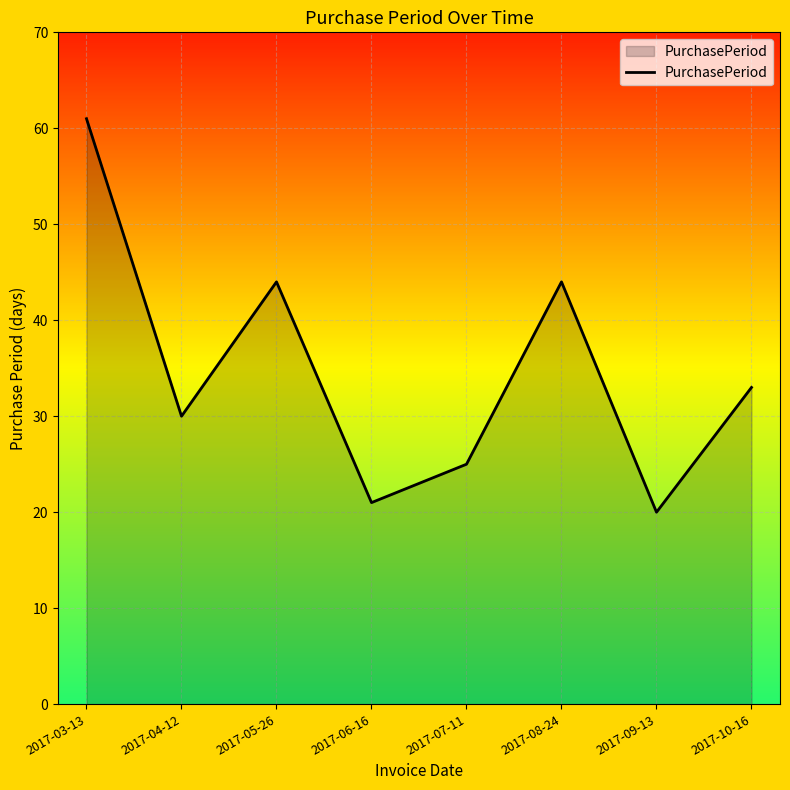

What is the change in value from 2017-07-11 to 2017-08-24?

+19